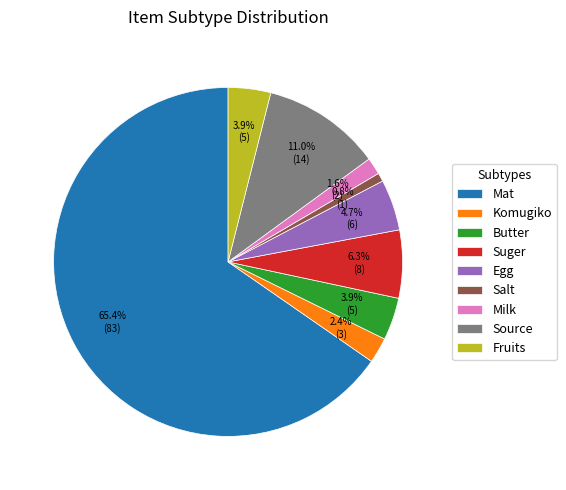

Which has a higher value, Komugiko or Source?

Source